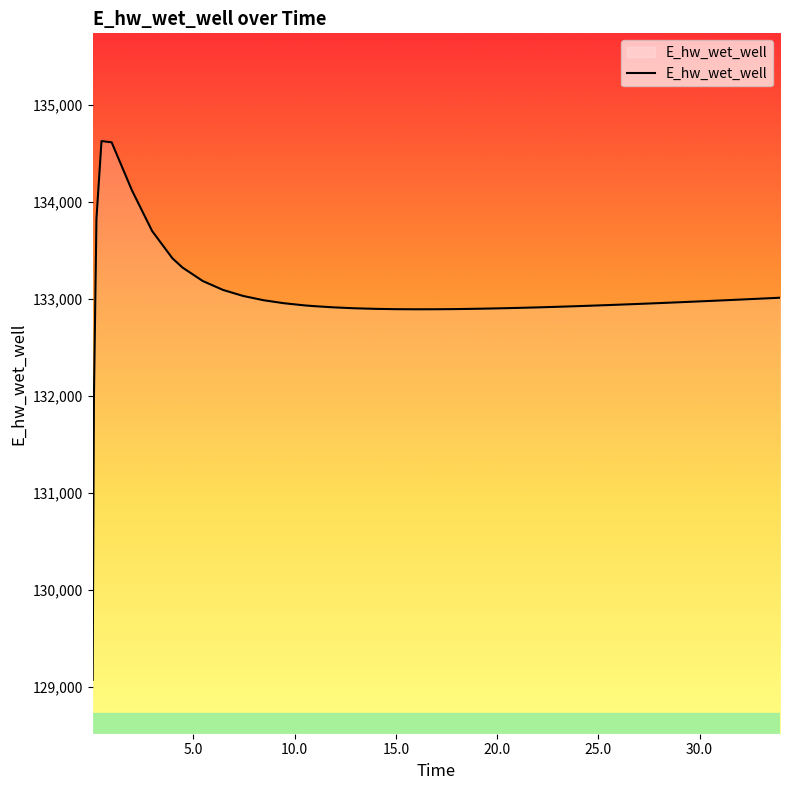

What is the difference between the maximum and minimum values?

5557.7